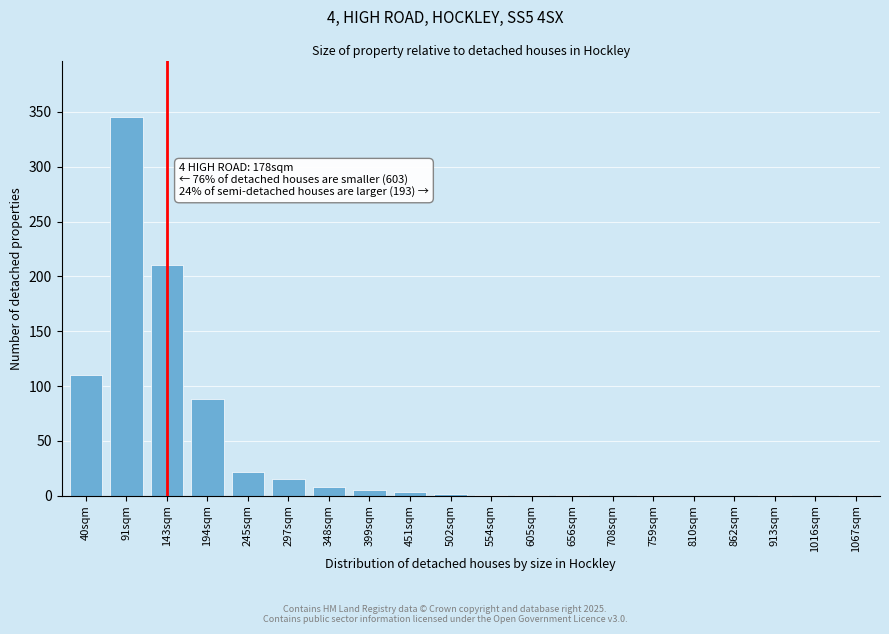

True or false: the data shows 0 at 708sqm.

True